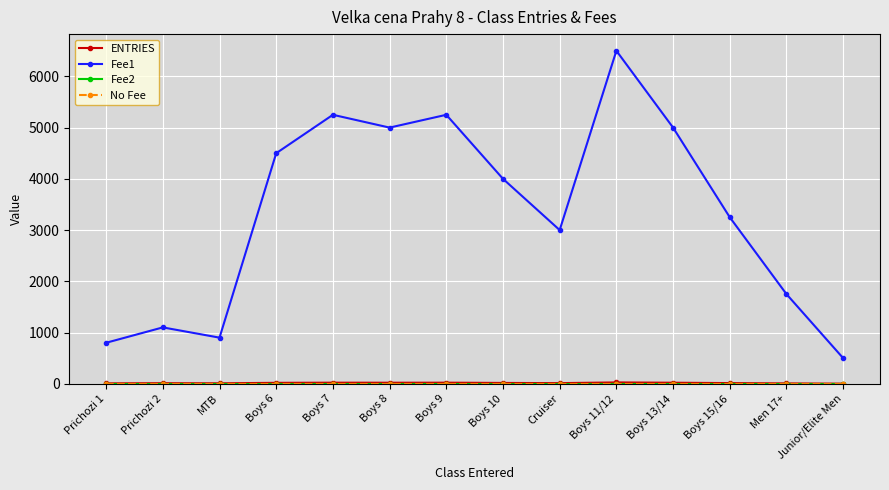

Does the chart have visible grid lines?

Yes